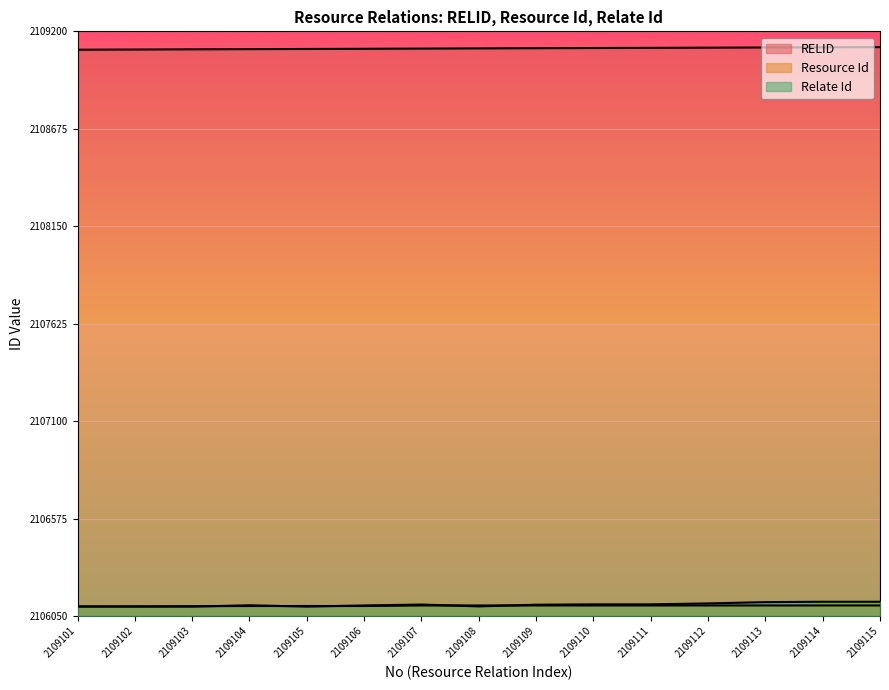

What is the greatest value displayed?

2109115